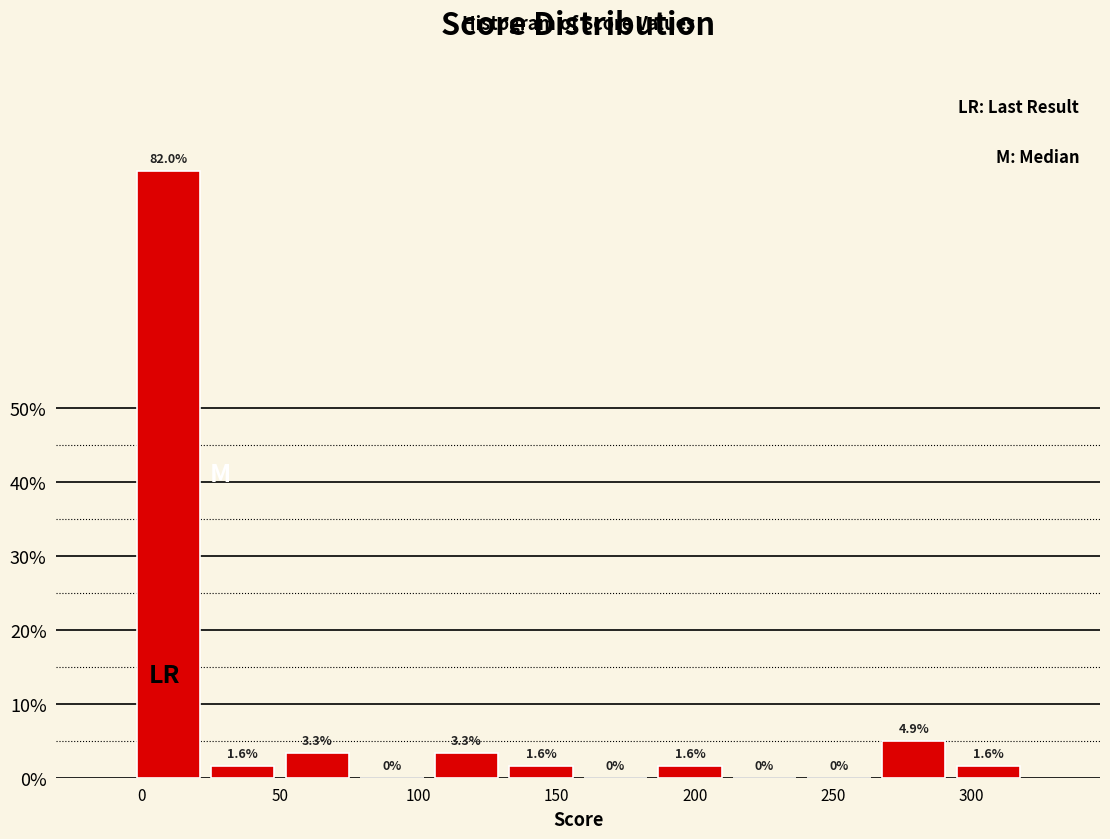

Reading left to right, list every bar in this chart as the range it spans on the x-axis followed by its height. The bar edges are not printed on the chart, so give them approximately, as read against the axis.

-5 to 25: 82.0
25 to 50: 1.6
50 to 75: 3.3
75 to 105: 0.0
105 to 130: 3.3
130 to 160: 1.6
160 to 185: 0.0
185 to 210: 1.6
210 to 240: 0.0
240 to 265: 0.0
265 to 295: 4.9
295 to 320: 1.6